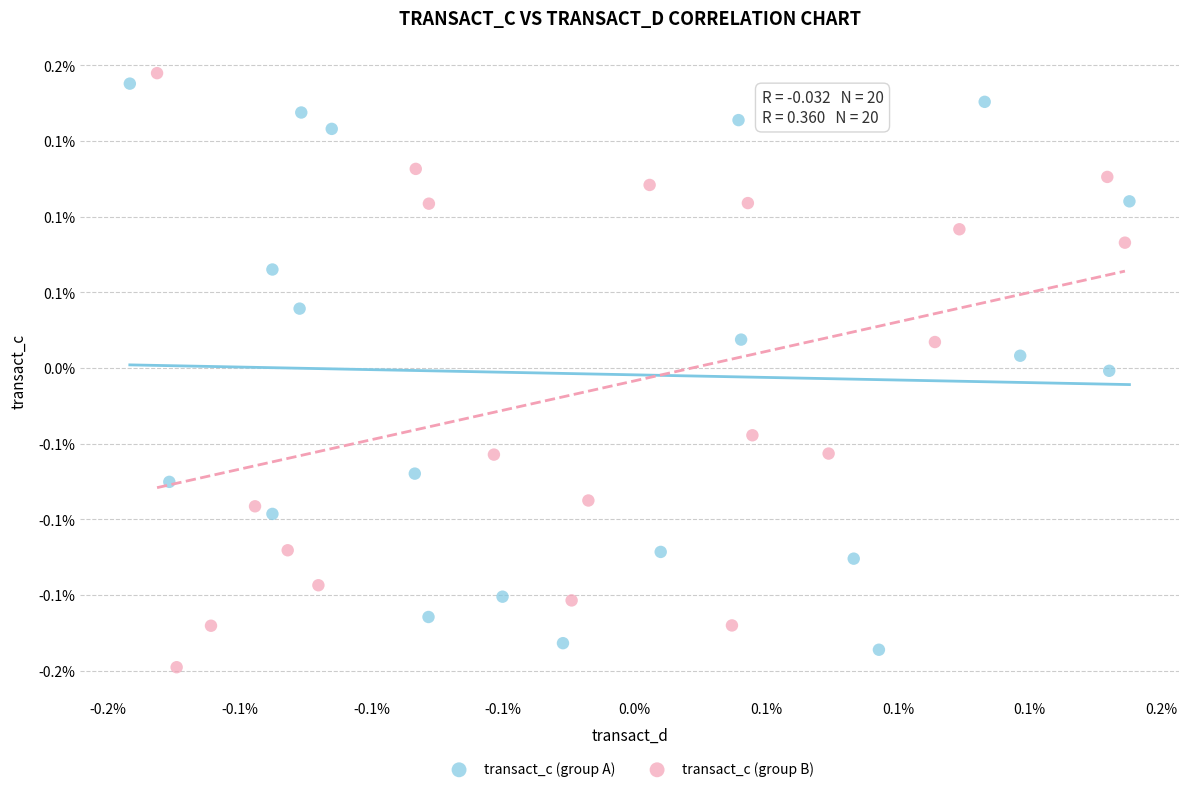

Which series has the largest Y range (max minus min)?

transact_c (group B)